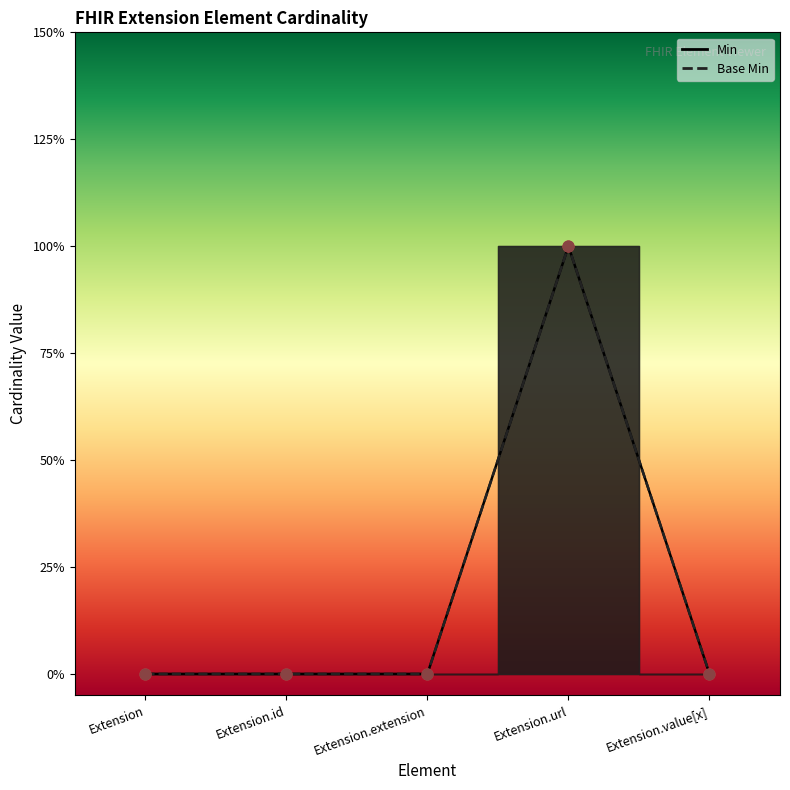

Which series reaches the maximum Y coordinate?

Min